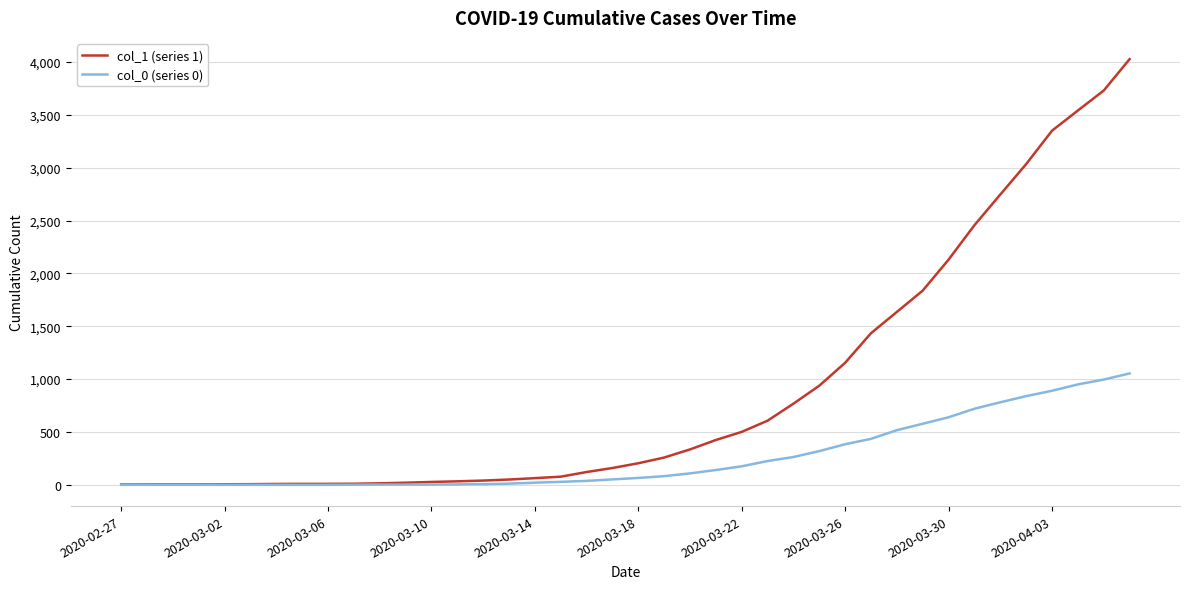

Which series has the largest total across all categories?

col_1 (series 1)